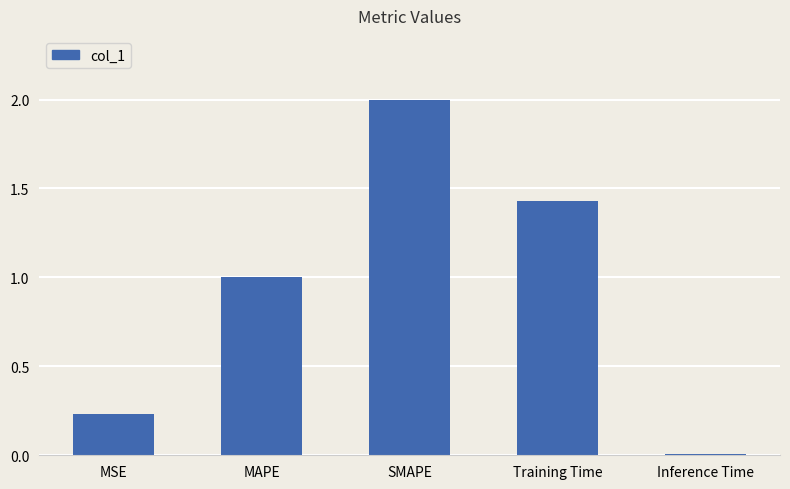

Rank the categories by value from highest to lowest.

SMAPE, Training Time, MAPE, MSE, Inference Time